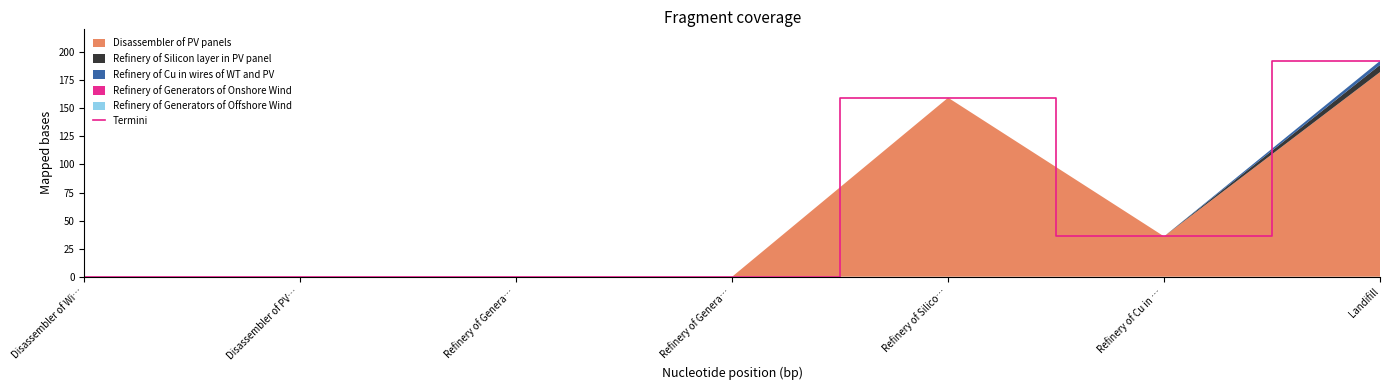

Reading left to right, list all the values displayed in this chart.

Disassembler of Wi…=0.0	Disassembler of PV…=0.0	Refinery of Genera…=0.0	Refinery of Genera…=0.0	Refinery of Silico…=159.5	Refinery of Cu in …=35.9	Landifill=192.3